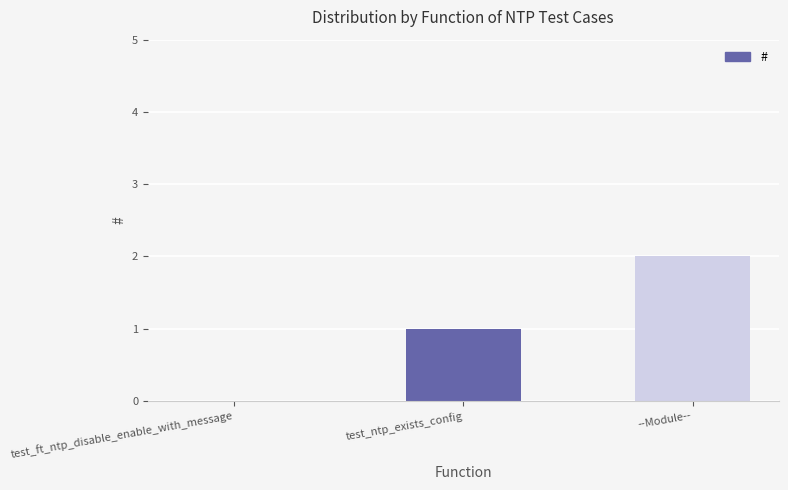

Reading left to right, transcribe all the data shown in this chart.

test_ft_ntp_disable_enable_with_message=0	test_ntp_exists_config=1	--Module--=2